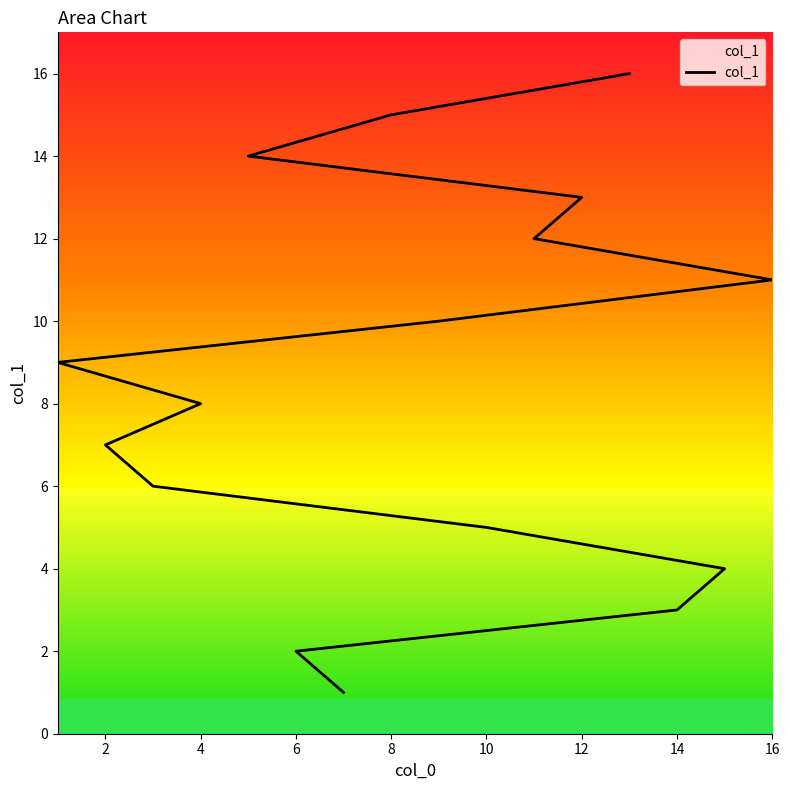

What is the average value?

8